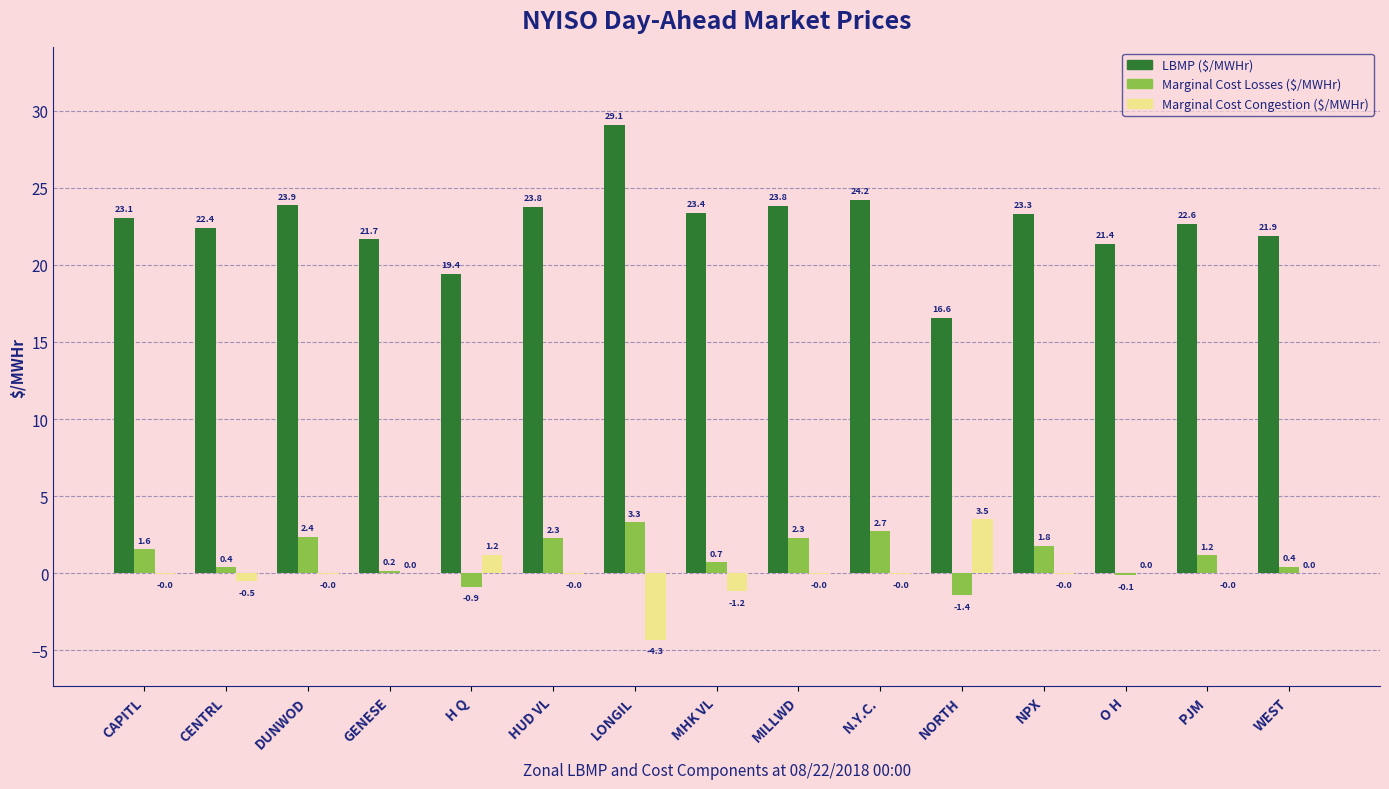

How many positive values does the Marginal Cost Losses ($/MWHr) series have?

12